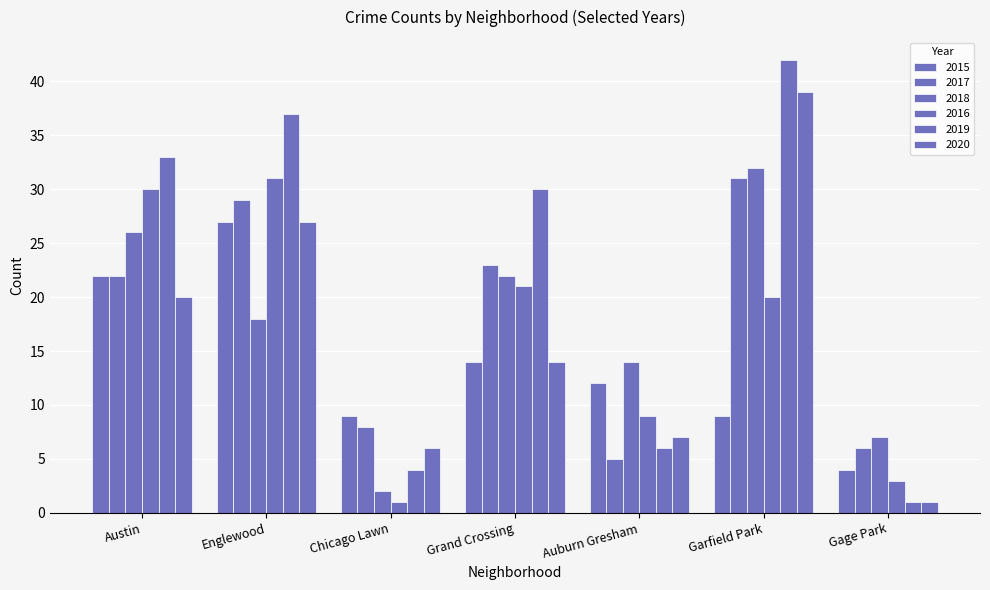

True or false: 2016 has a value of 20 at Austin.

False